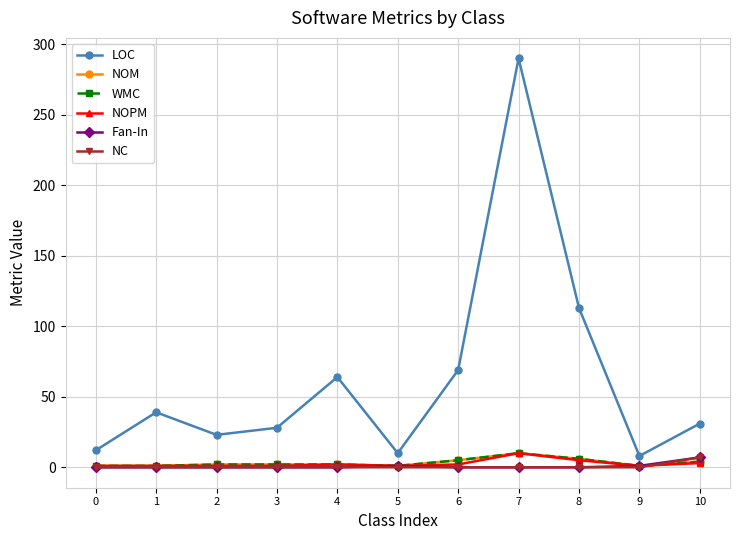

True or false: LOC and NOM cross at least once.

False